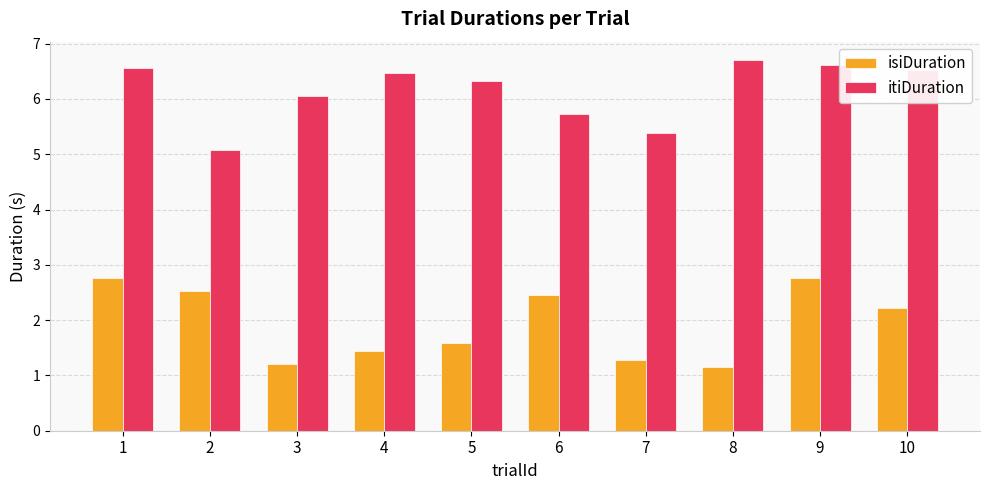

What is the value of the itiDuration bar at the 9th from the left?

6.6